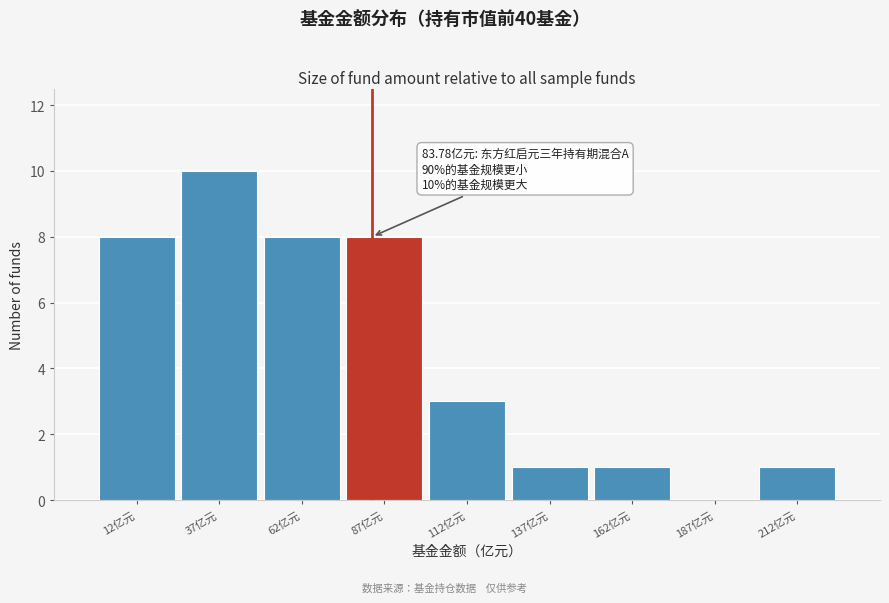

Over which range of the x-axis is the bar tallest?

25 to 50